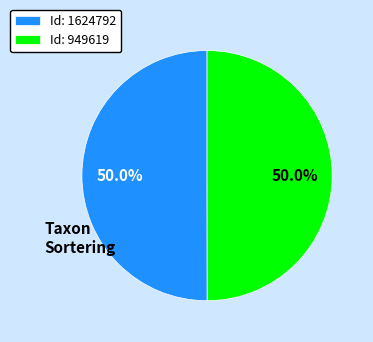

How much of the chart is everything except Id: 1624792?

50.0%